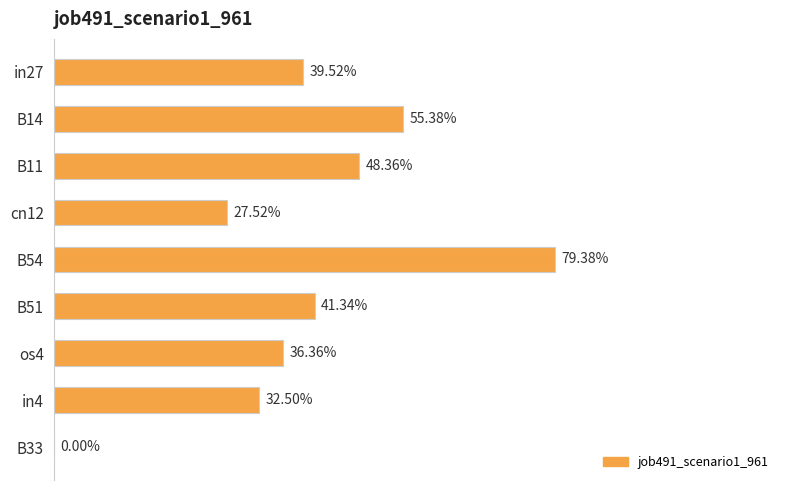

How many values exceed 0?

8